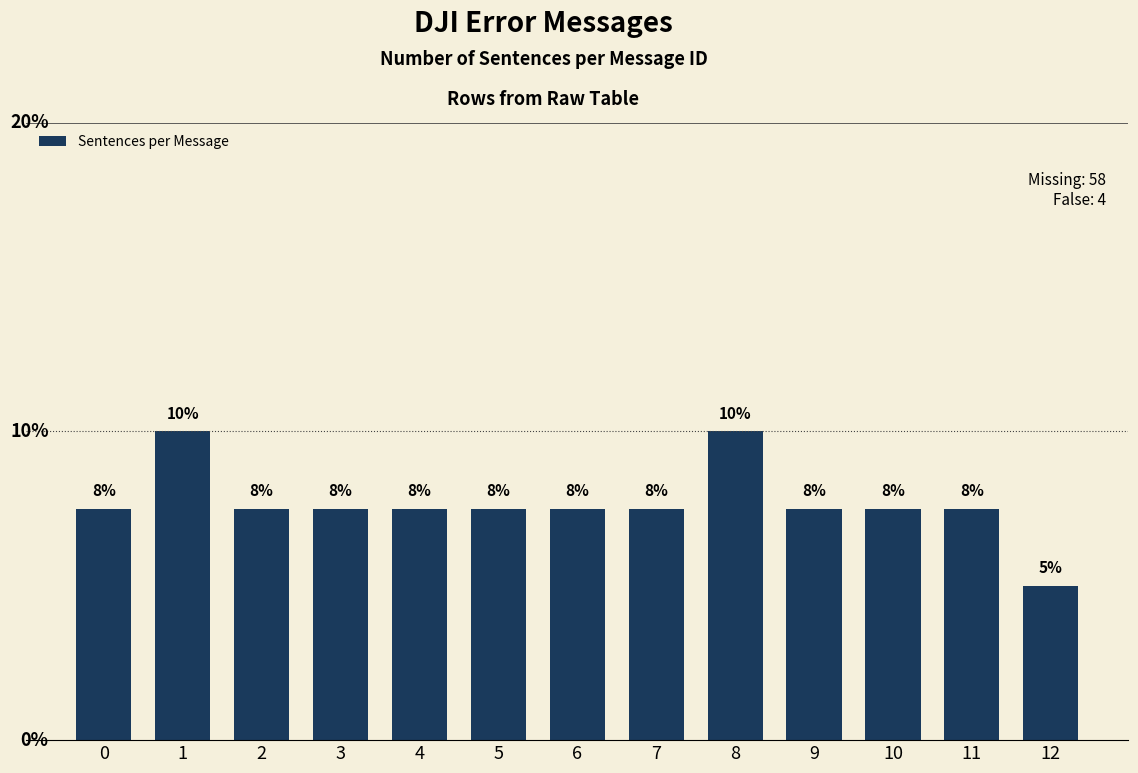

The chart shows a value of 7.5 at 11. True or false?

True